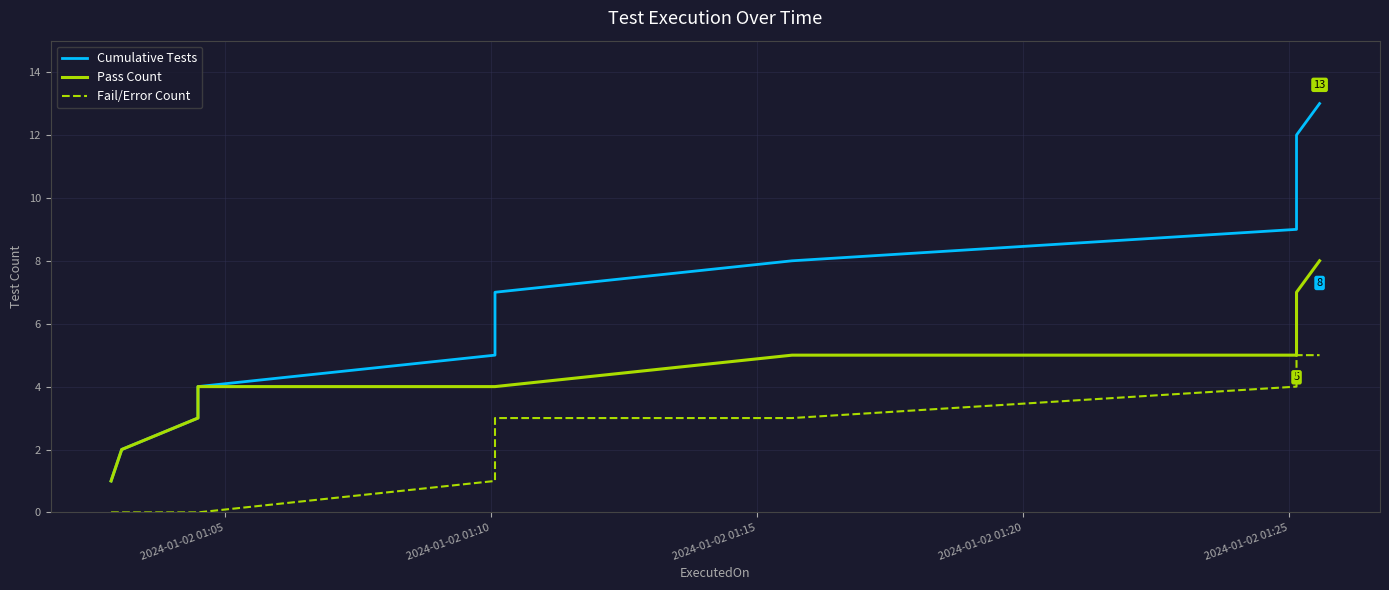

True or false: Pass Count and Fail/Error Count cross at least once.

False